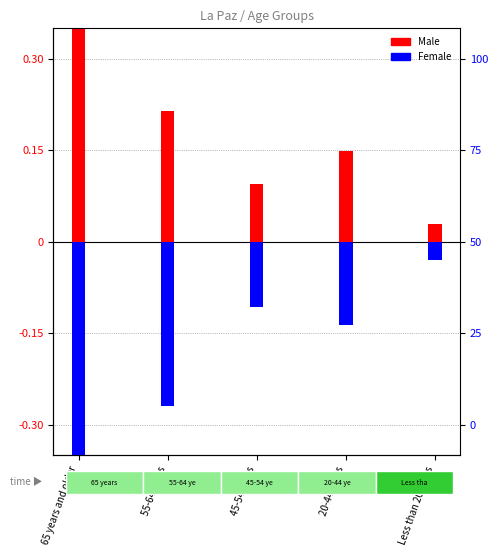

Read the Female value at 20-44 years.

-0.1